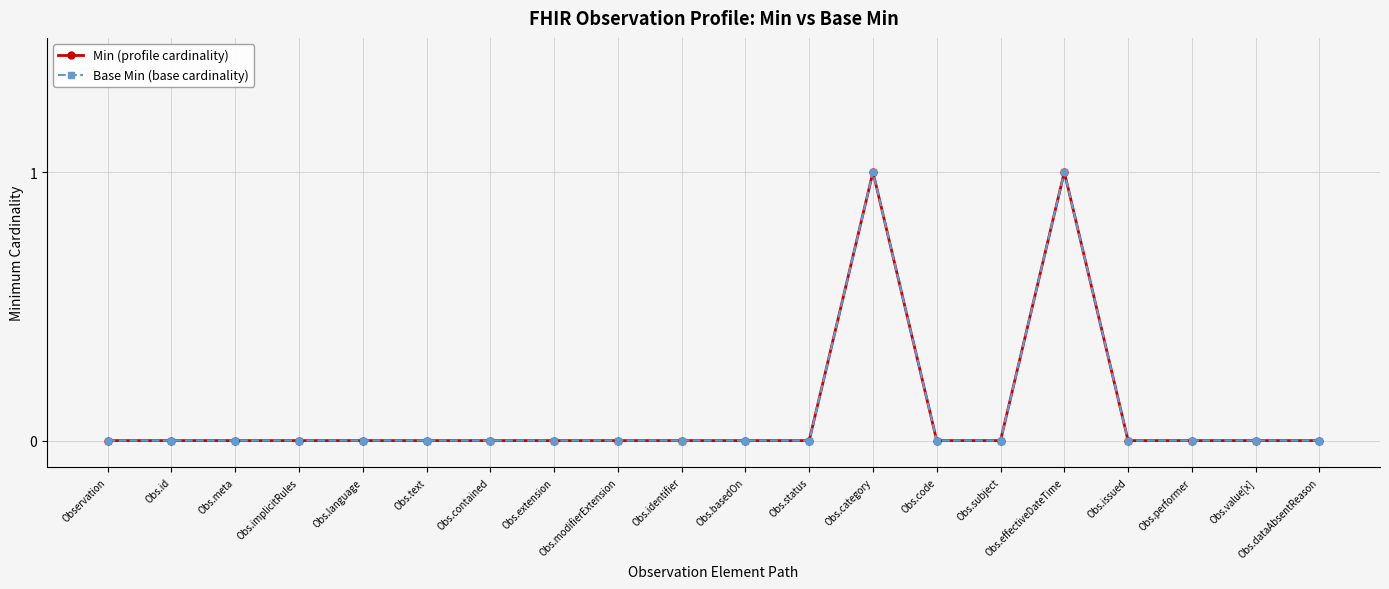

How many Base Min (base cardinality) values are between 0 and 1?

20